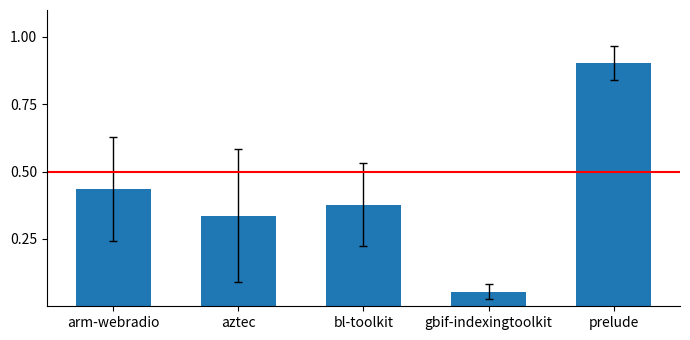

Does the chart contain stacked bars?

No